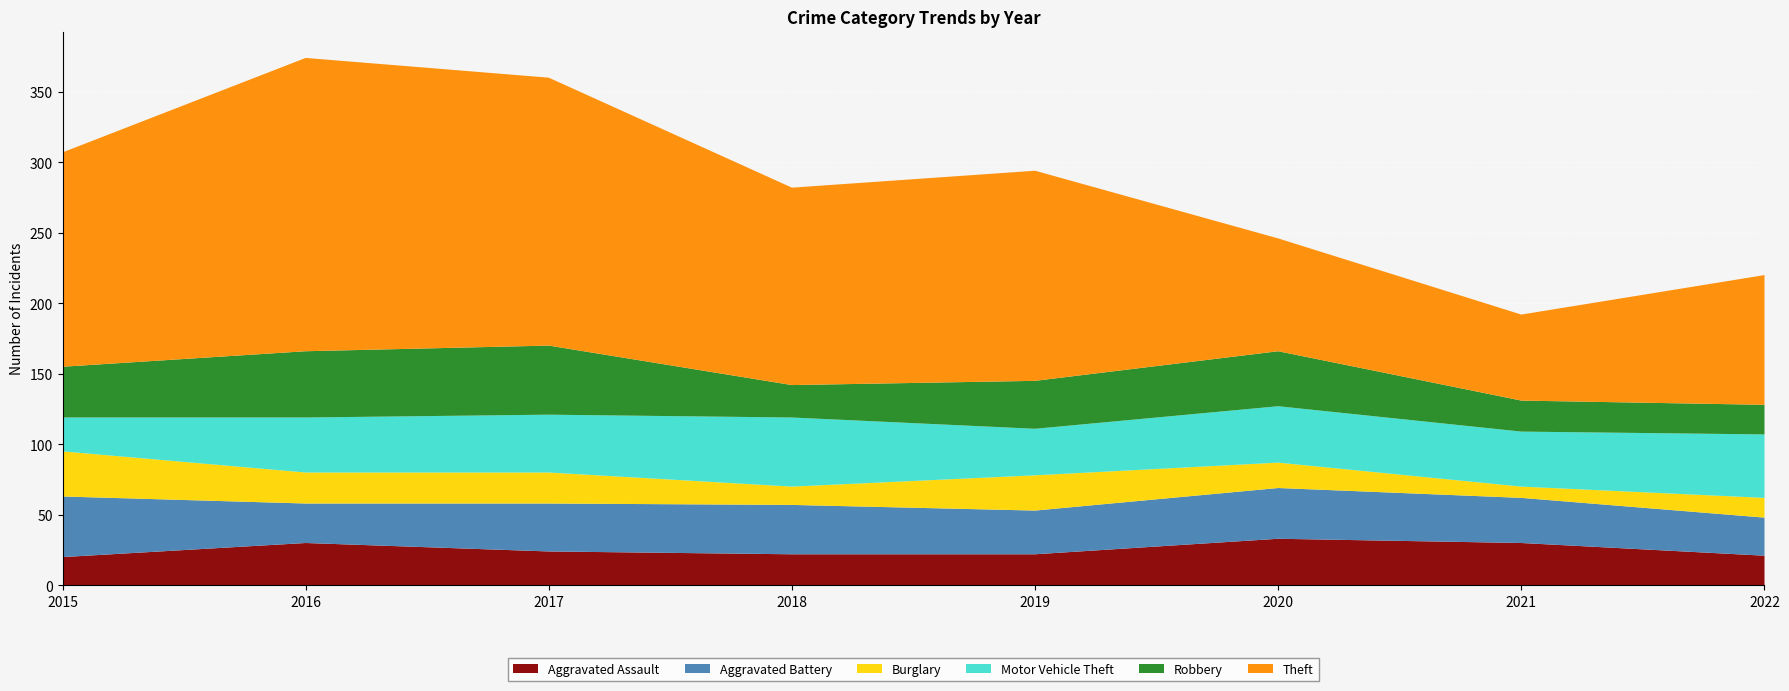

Reading left to right, extract all data points from this chart.

Aggravated Assault: 20	30	24	22	22	33	30	21
Aggravated Battery: 43	28	34	35	31	36	32	27
Burglary: 32	22	22	13	25	18	8	14
Motor Vehicle Theft: 24	39	41	49	33	40	39	45
Robbery: 36	47	49	23	34	39	22	21
Theft: 152	208	190	140	149	80	61	92